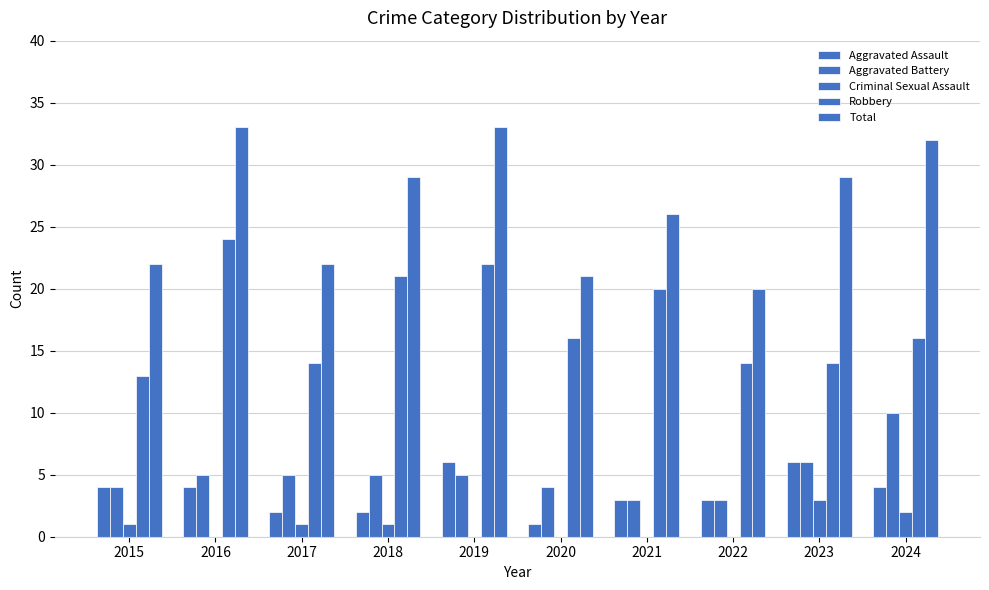

Is it true that Criminal Sexual Assault equals 0 at 2020?

True